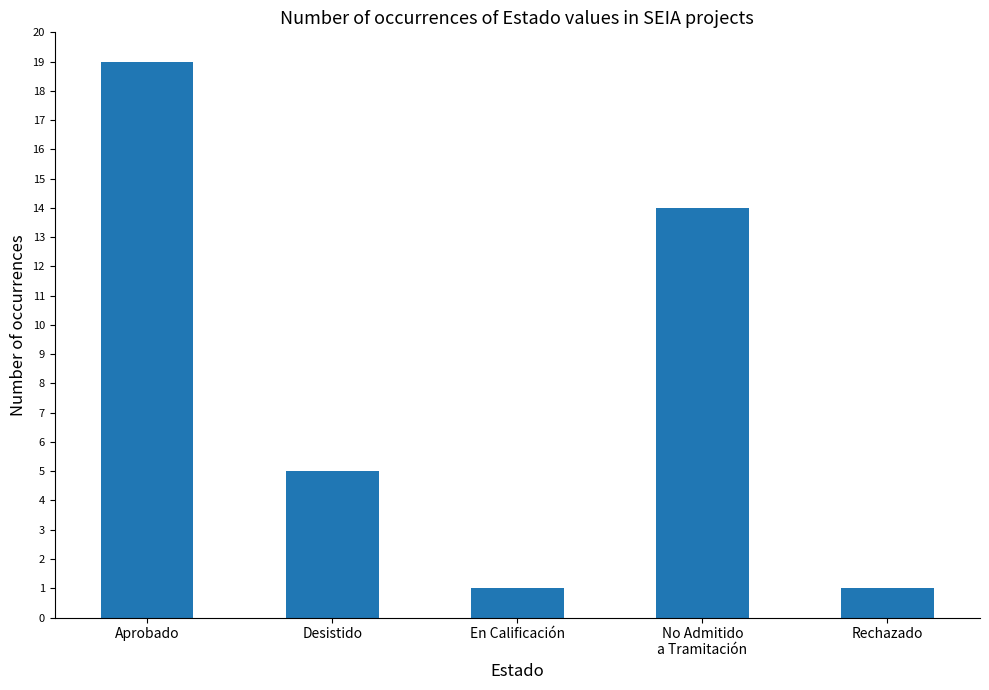

What is the average value?

8